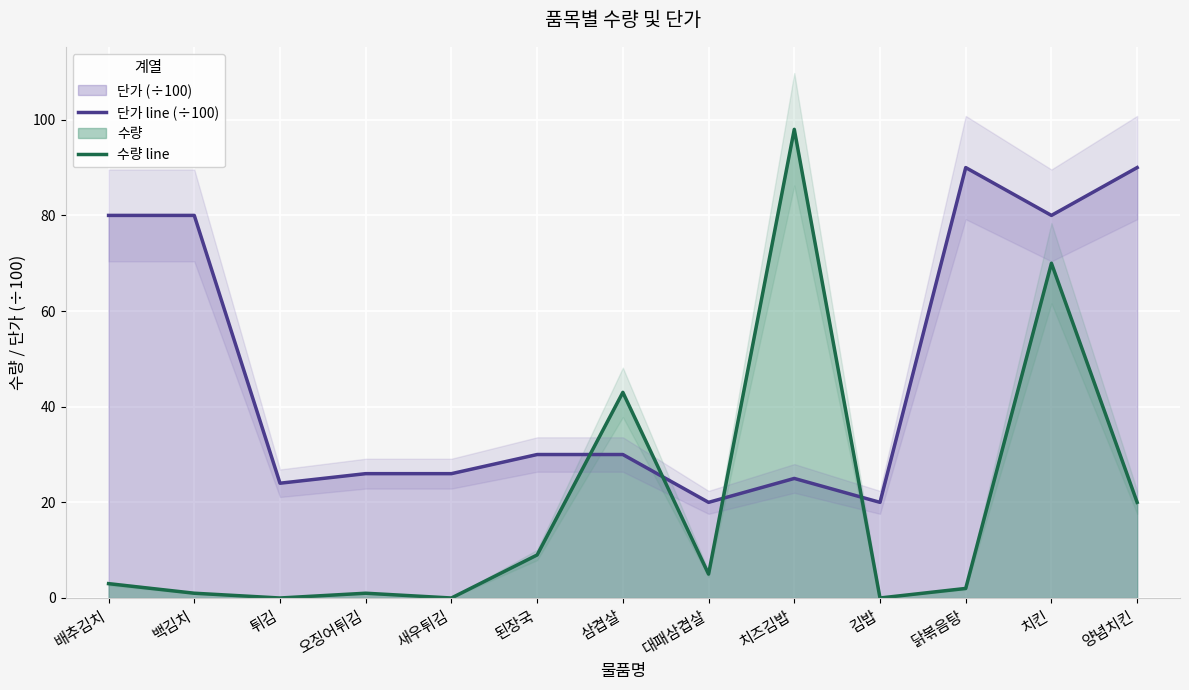

Count the number of categories in the chart.

13